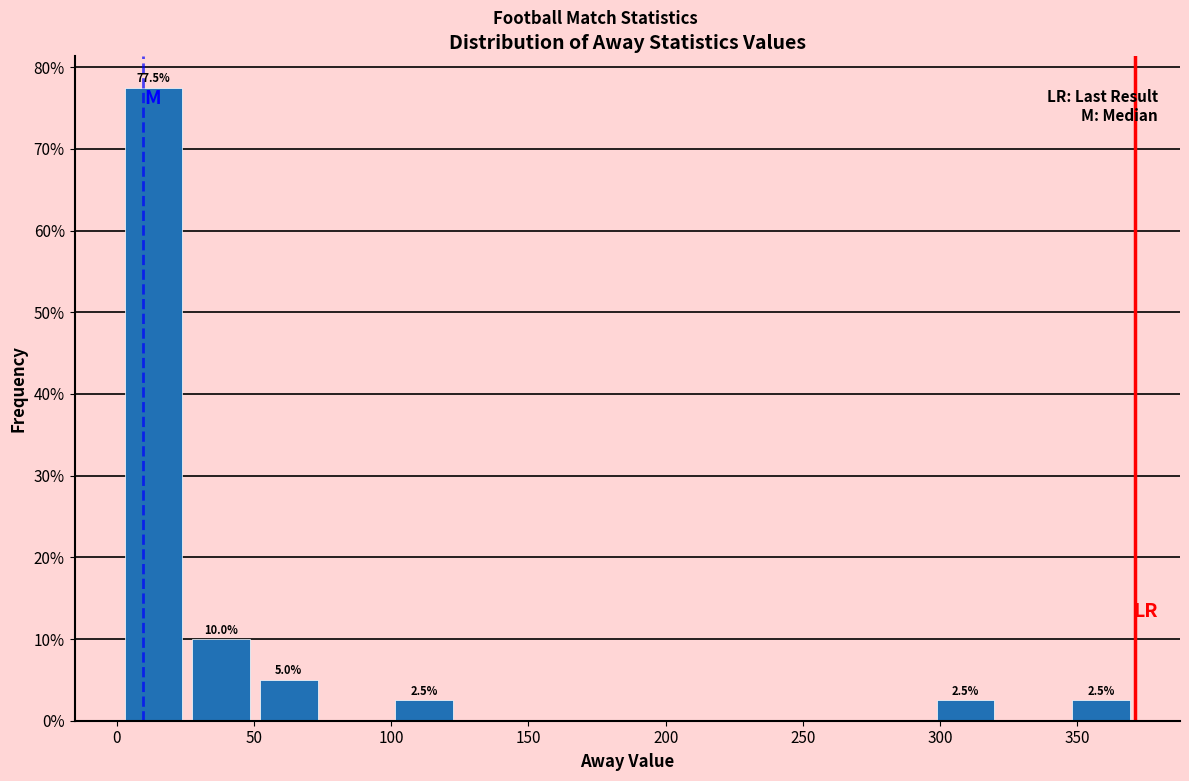

Over which range of the x-axis is the bar tallest?

0 to 25